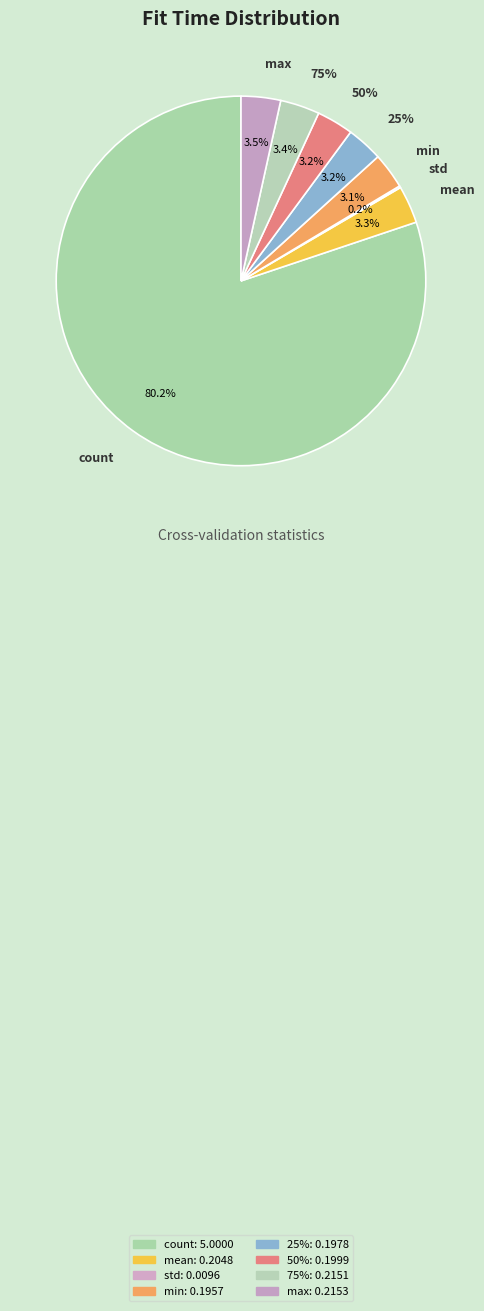

To the nearest percent, what is the combined percentage of 50% and 75%?

7%